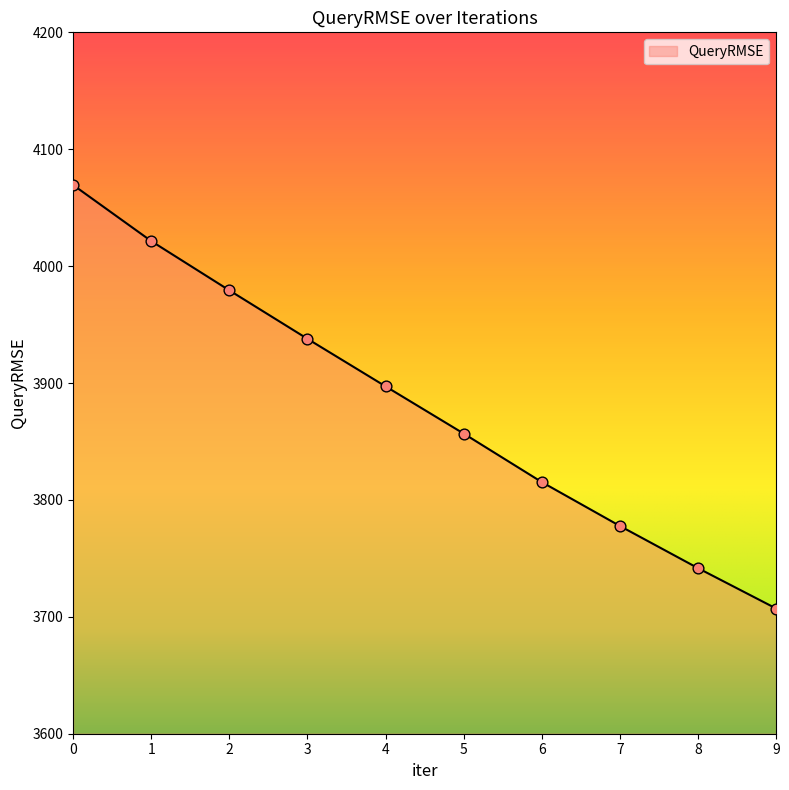

Approximately how many times larger is the value at 0 compared to 2?

1.0